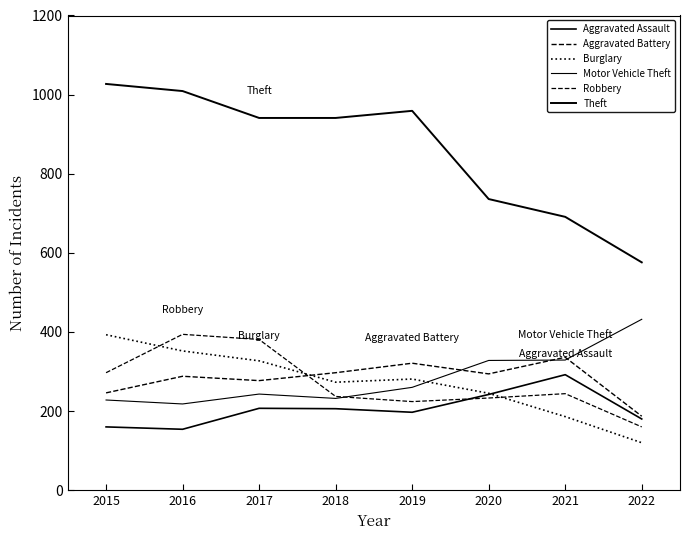

What is the sum of the Burglary values at 2022 and 2017?

447